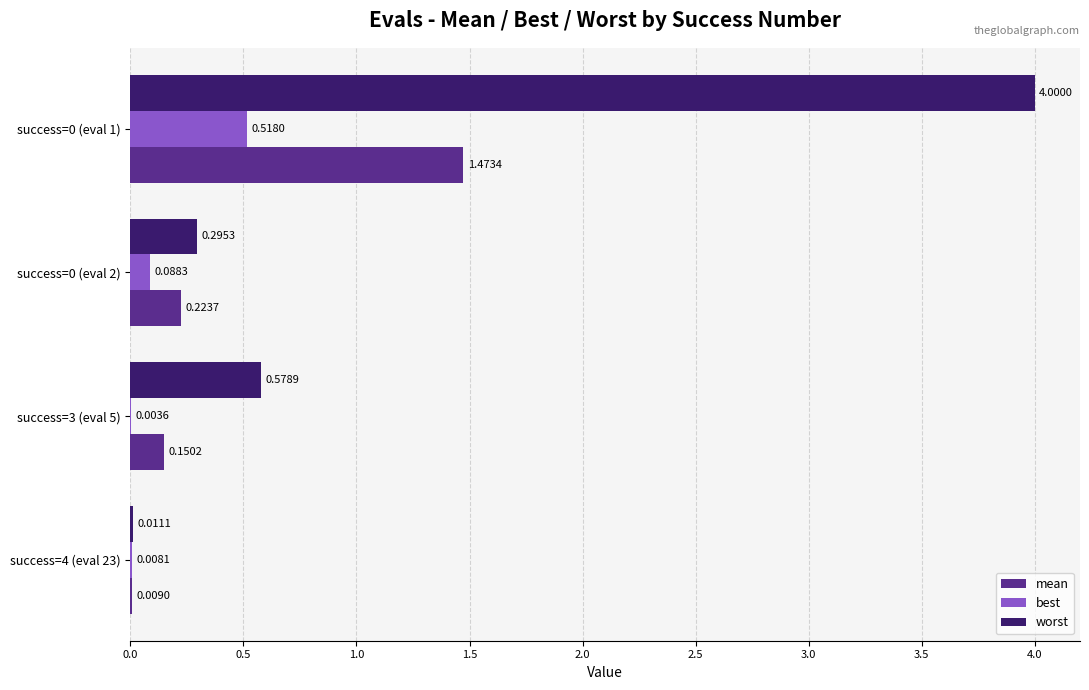

Between success=0 (eval 1) and success=3 (eval 5), which series saw the biggest shift?

worst